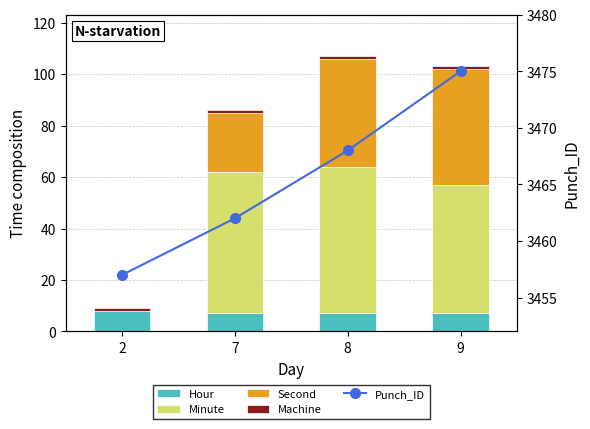

Which category has the highest value across all series?

9